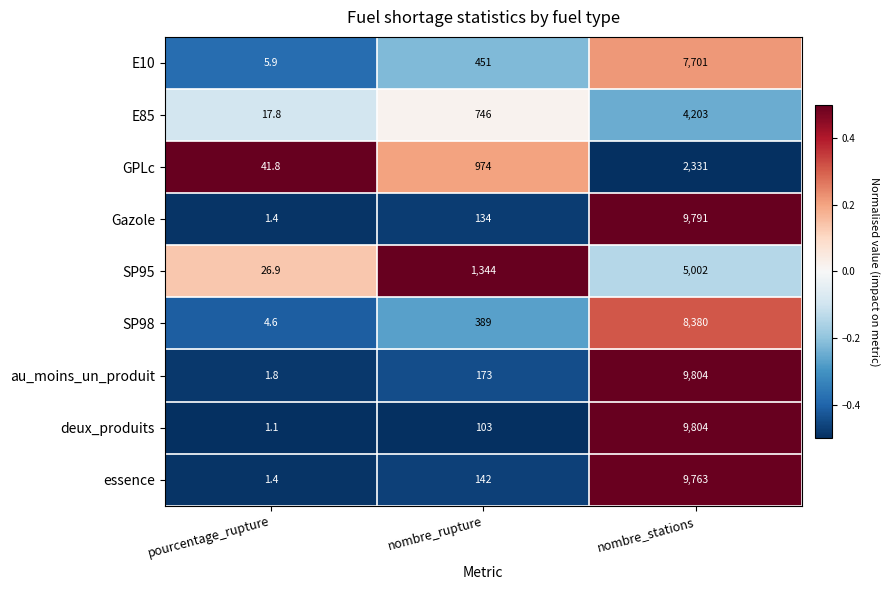

At which label does SP98 reach its peak?

nombre_stations